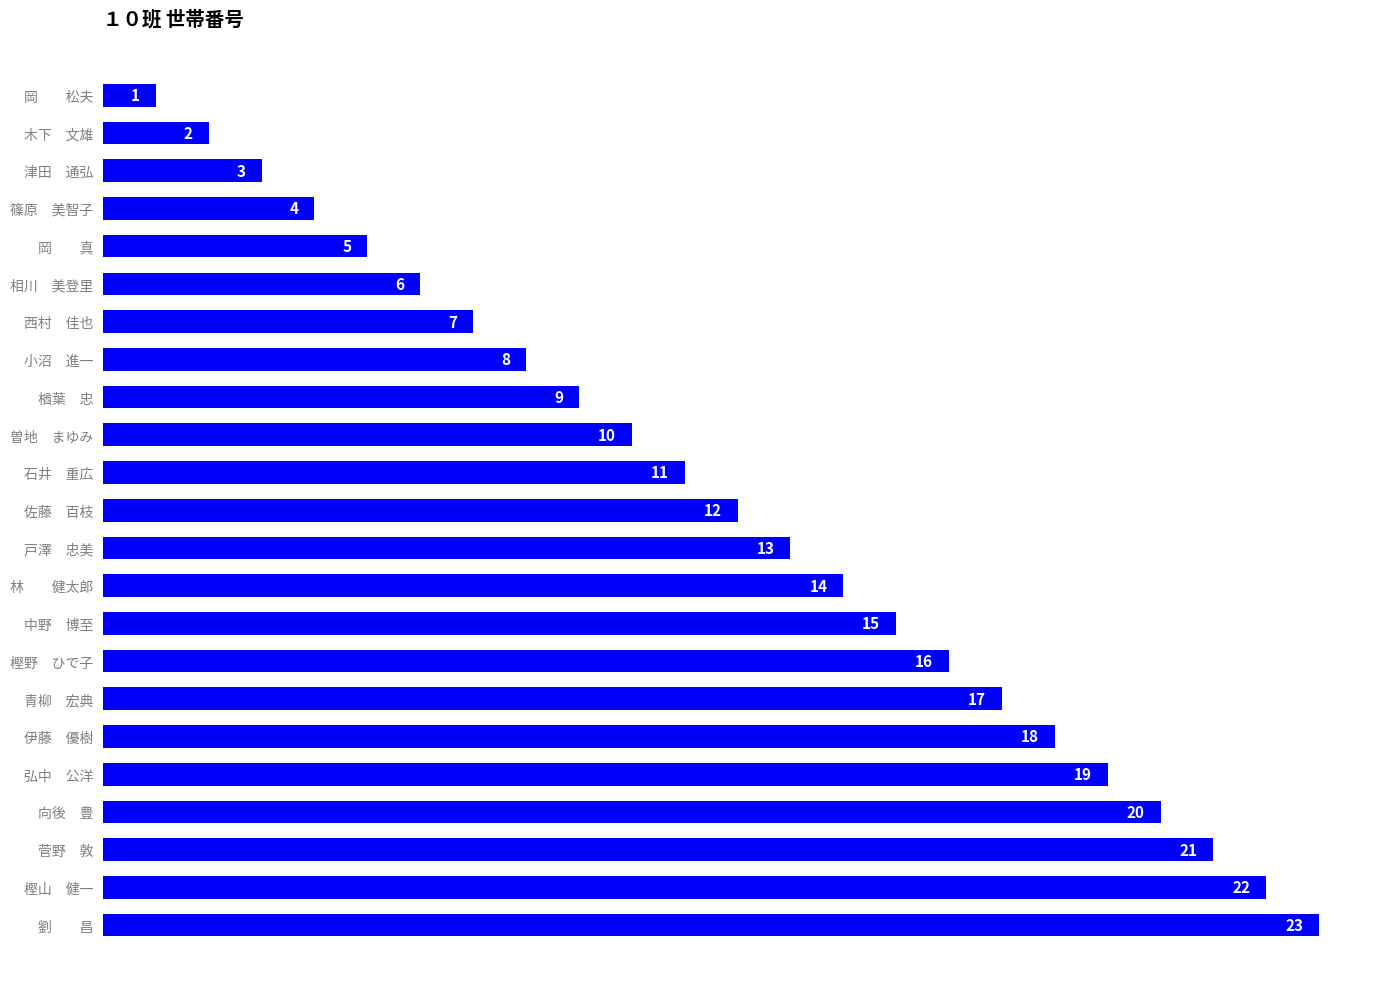

How many data points are less than 12?

11